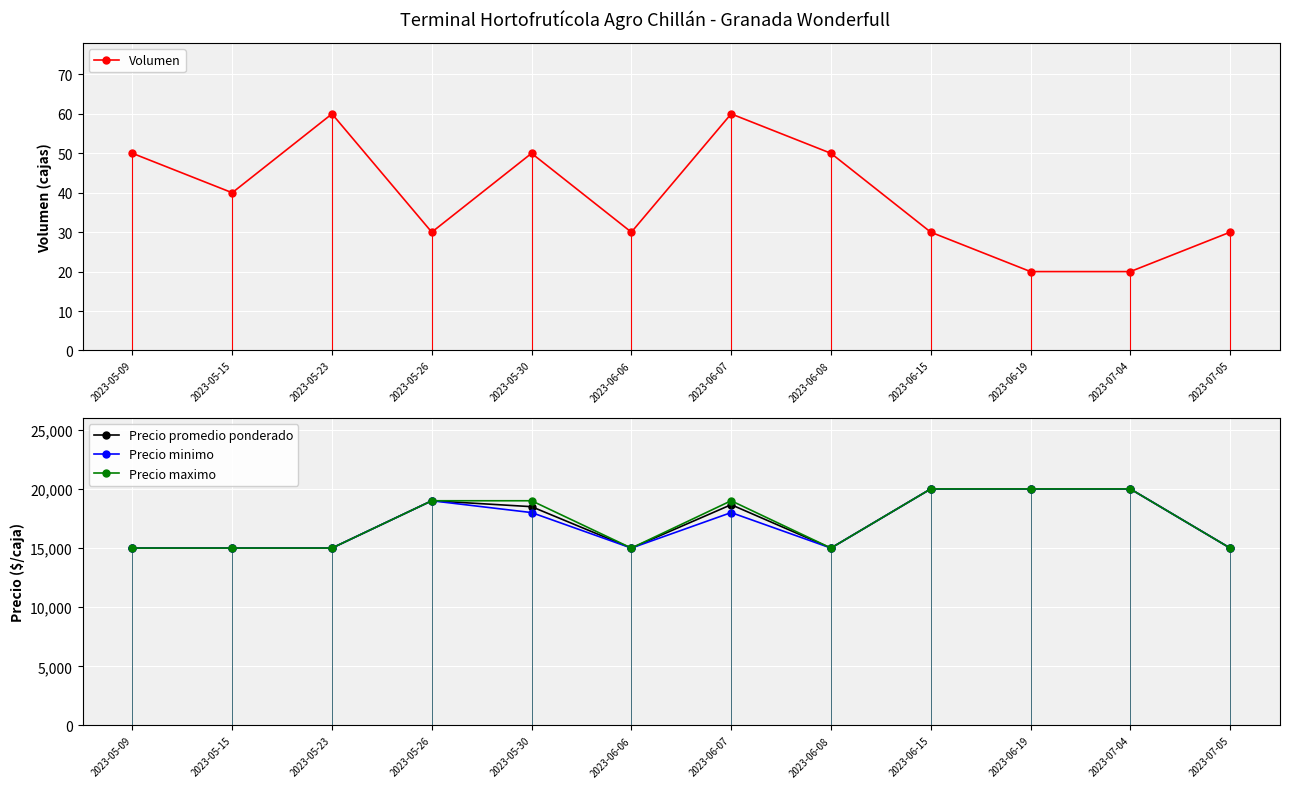

How many Precio maximo values are between 15000 and 20000?

12